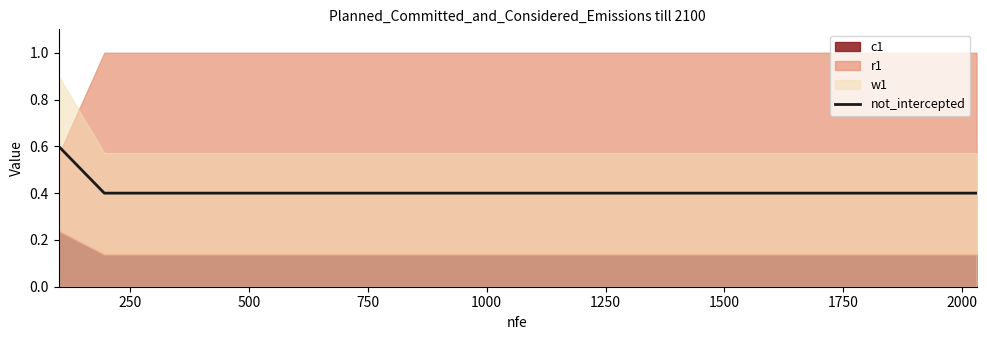

What is the highest value of the not_intercepted series?

0.6